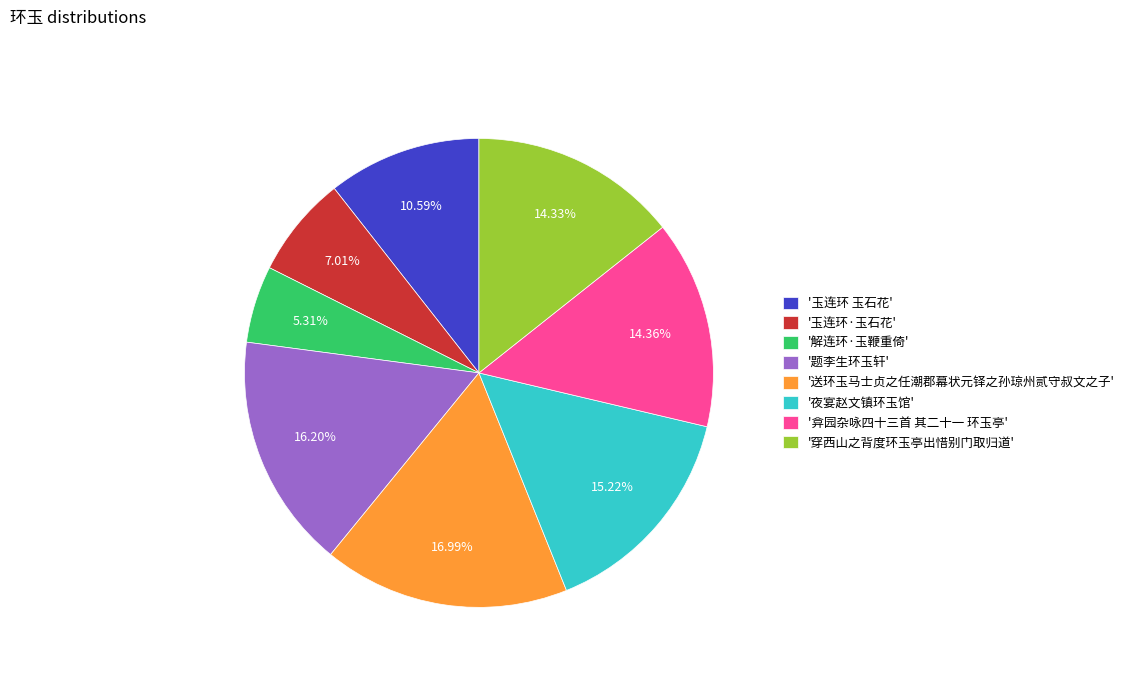

Which category has the biggest portion of the pie?

'送环玉马士贞之任潮郡幕状元铎之孙琼州贰守叔文之子'